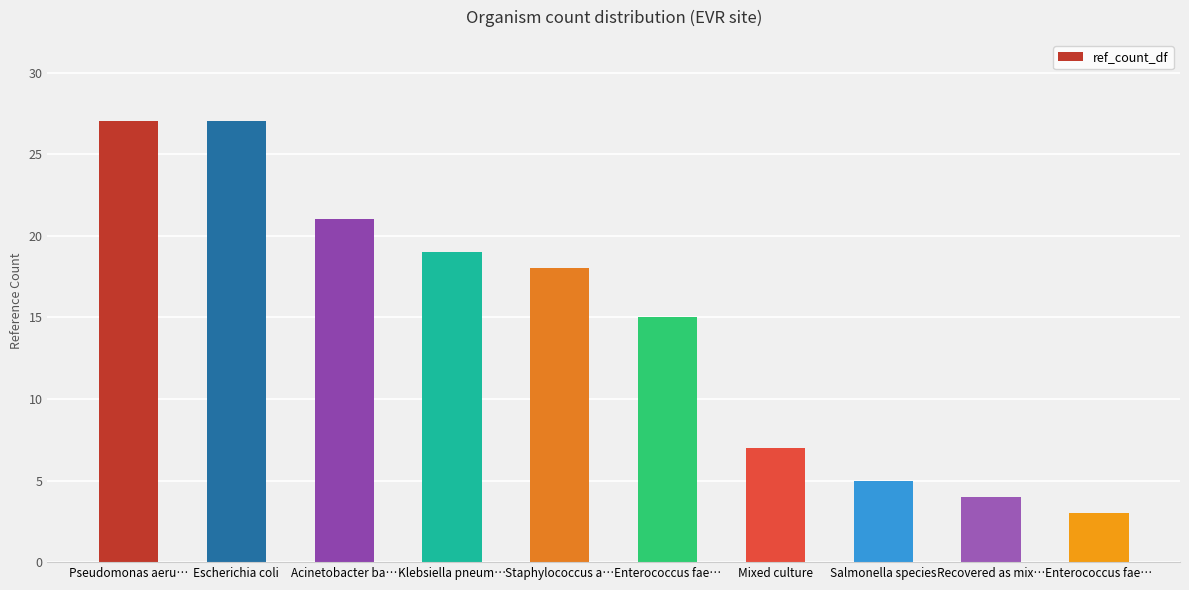

Does the chart contain any negative values?

No